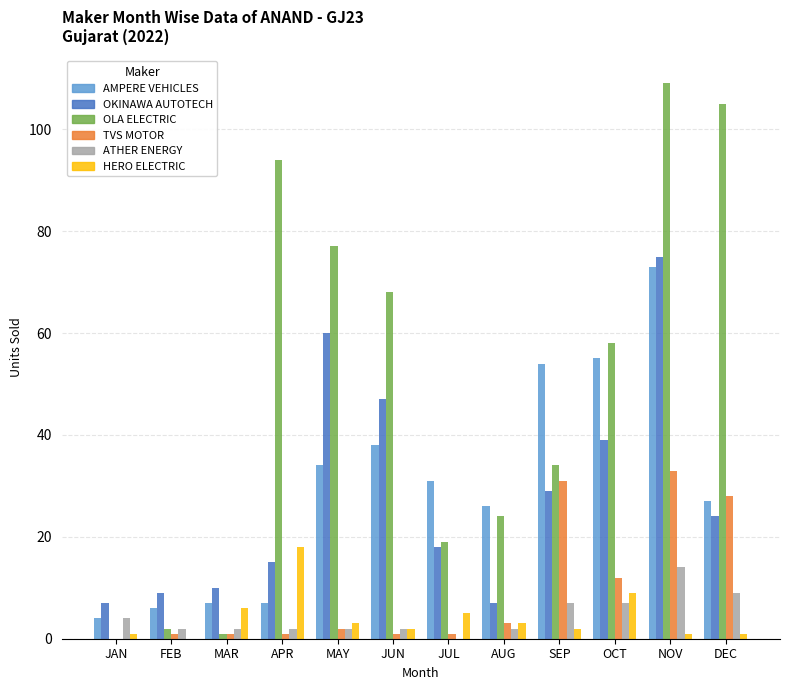

Which category has the highest value in the OLA ELECTRIC series?

NOV